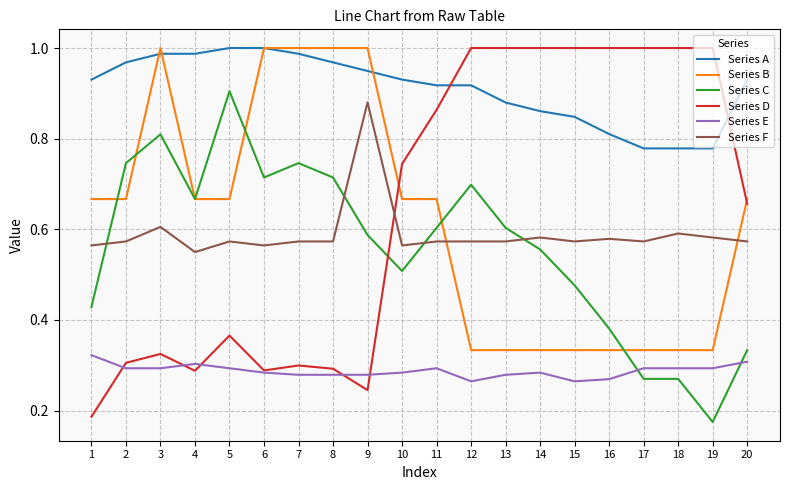

Between 5 and 15, which series saw the biggest shift?

Series D